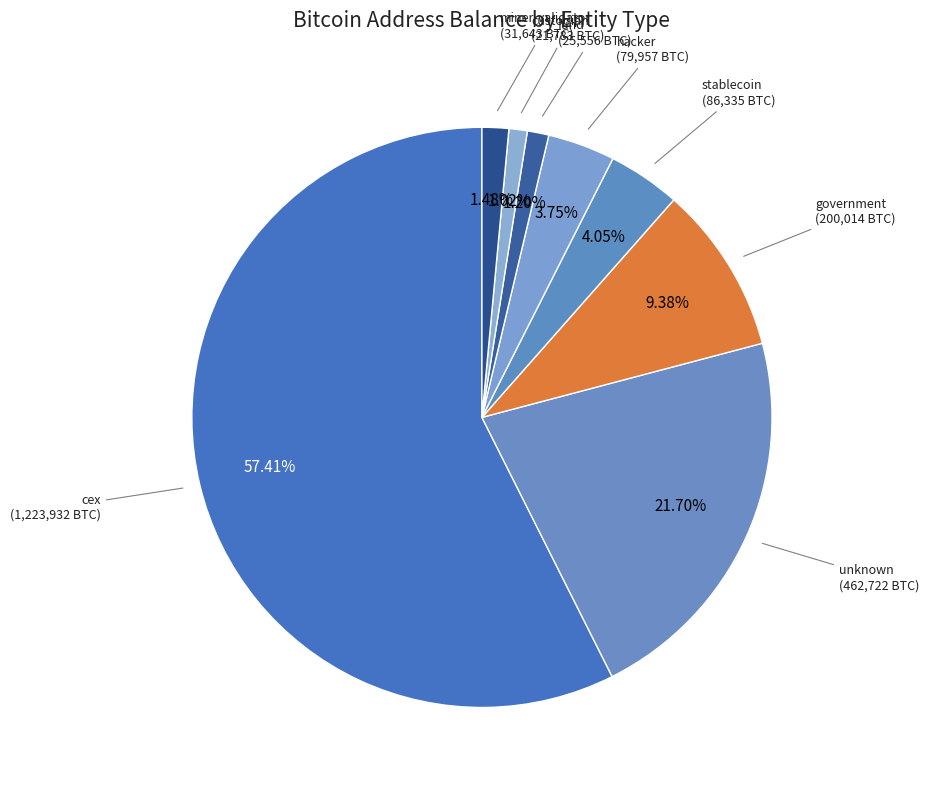

Is there a majority slice in this chart?

Yes